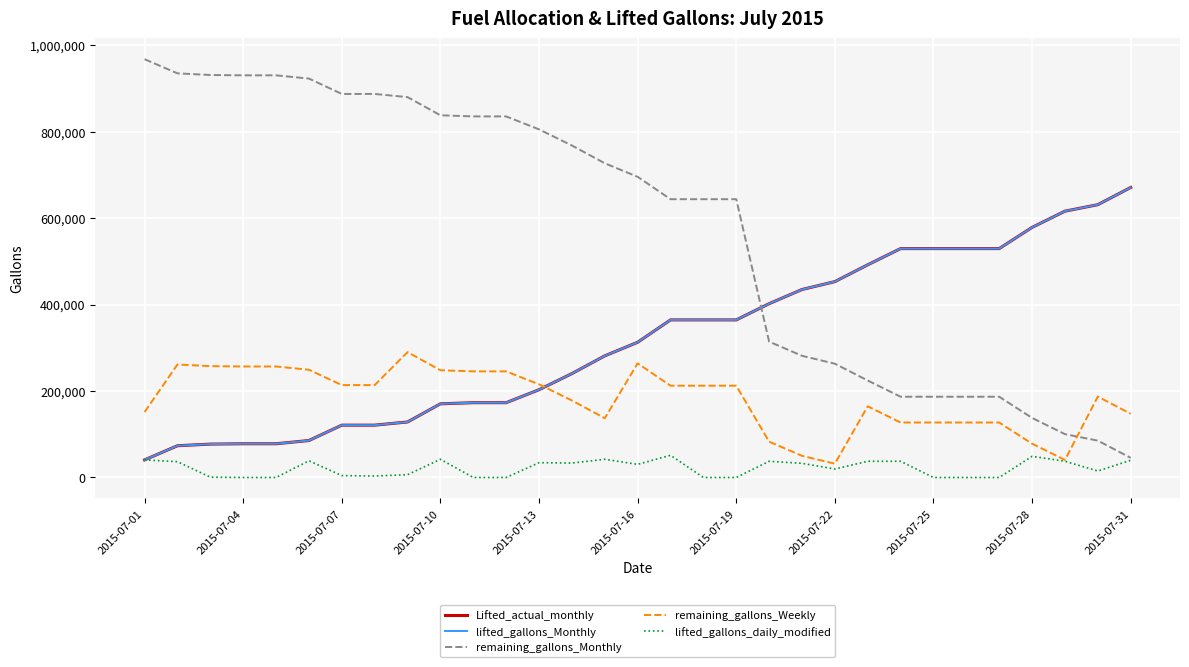

What is the difference between the second highest and minimum values in the lifted_gallons_daily_modified series?

49000